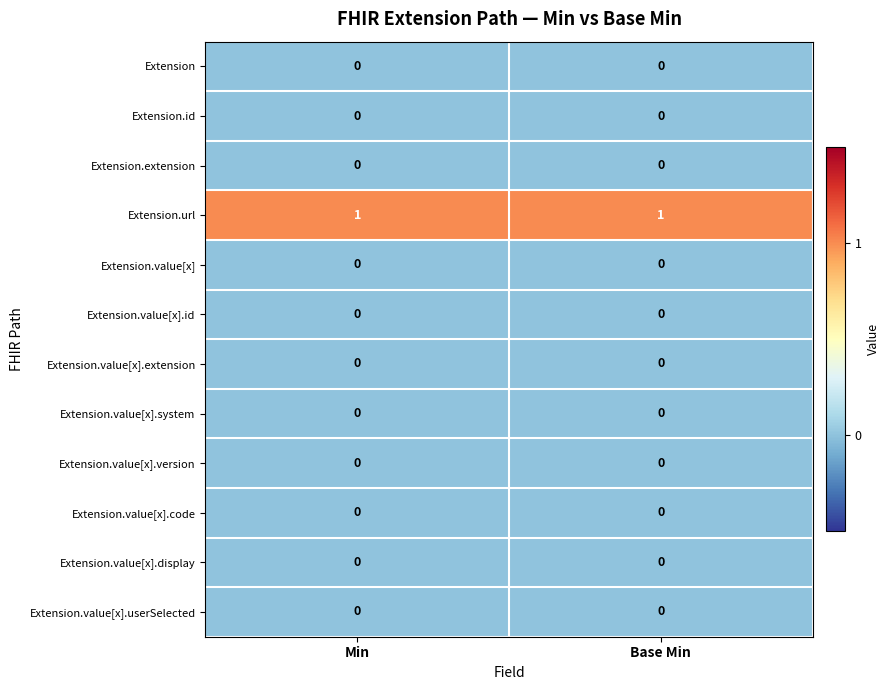

What is the spread (max minus min) of values at Min?

1